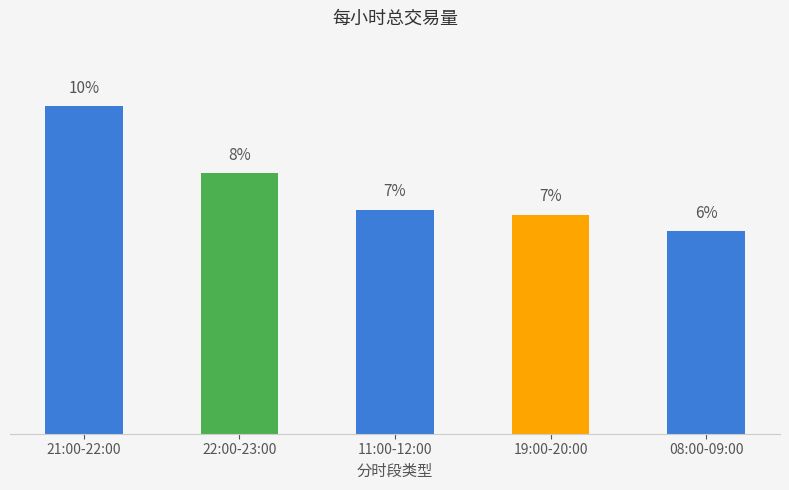

What is the value of the 4th bar from the left?

6.9